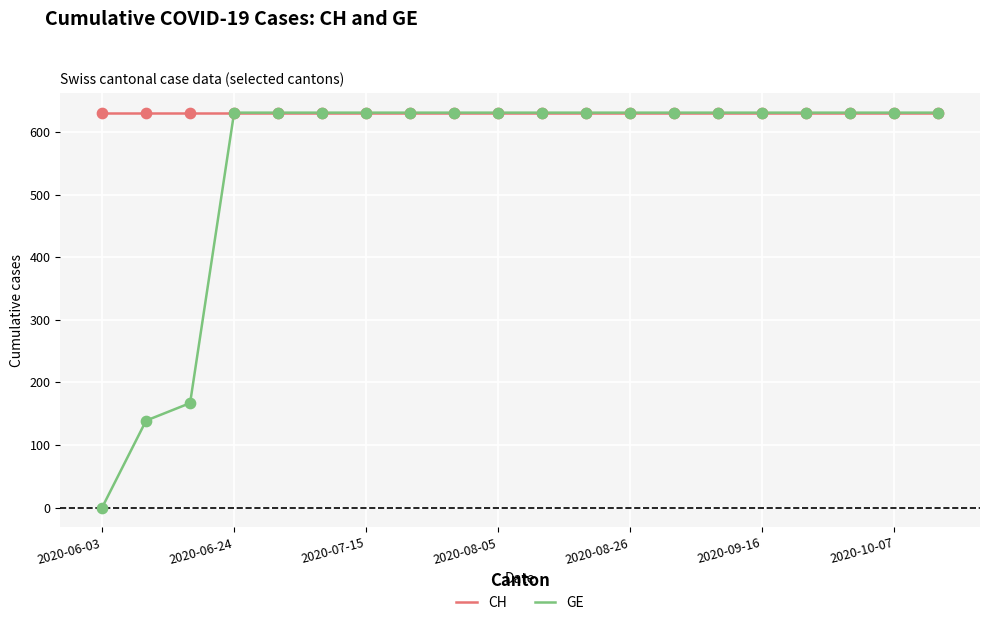

Which series has the widest spread of values?

GE